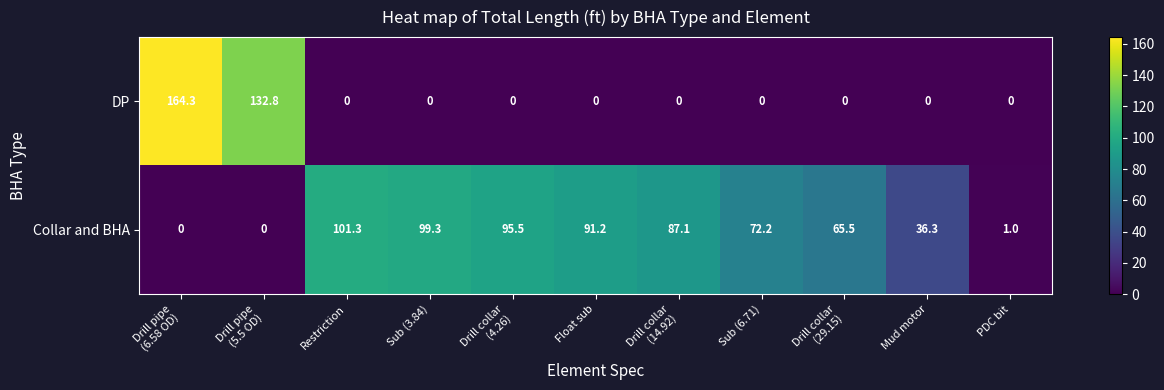

Which category has the highest value in the Collar and BHA series?

Restriction